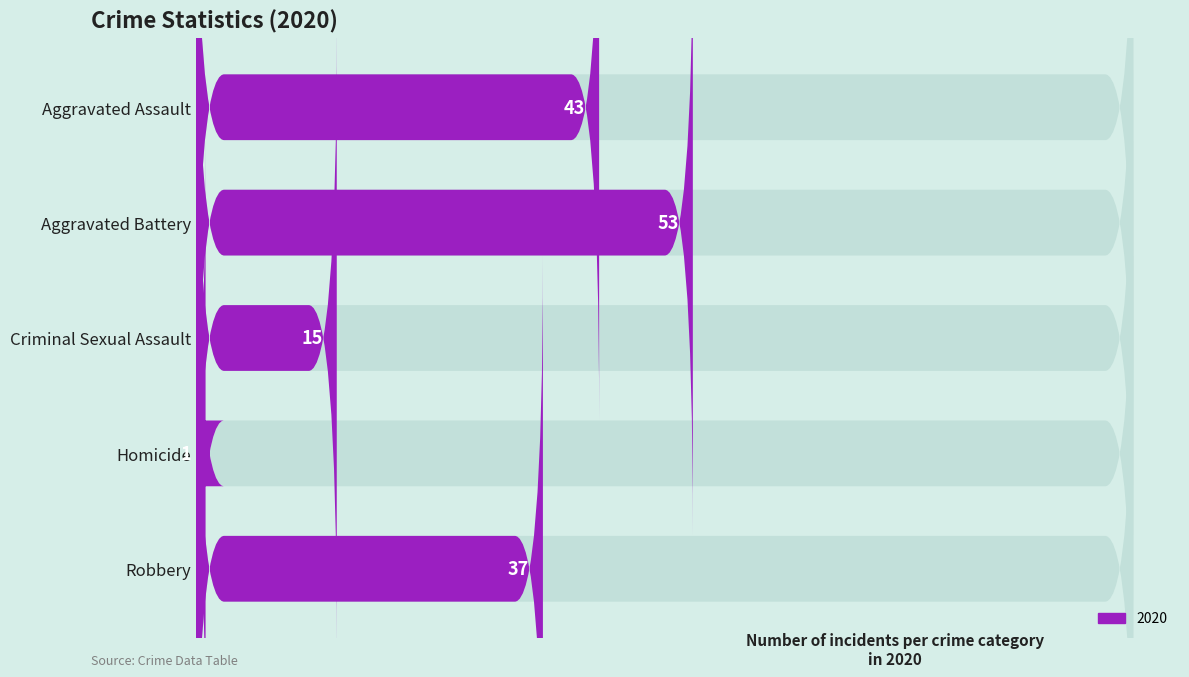

Does the chart contain stacked bars?

No